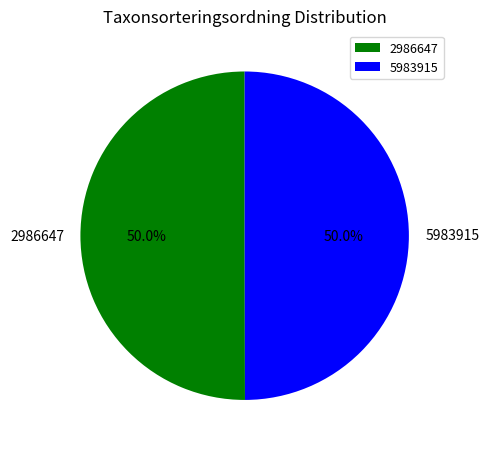

Is the sum of 2986647 and 5983915 greater than half?

Yes